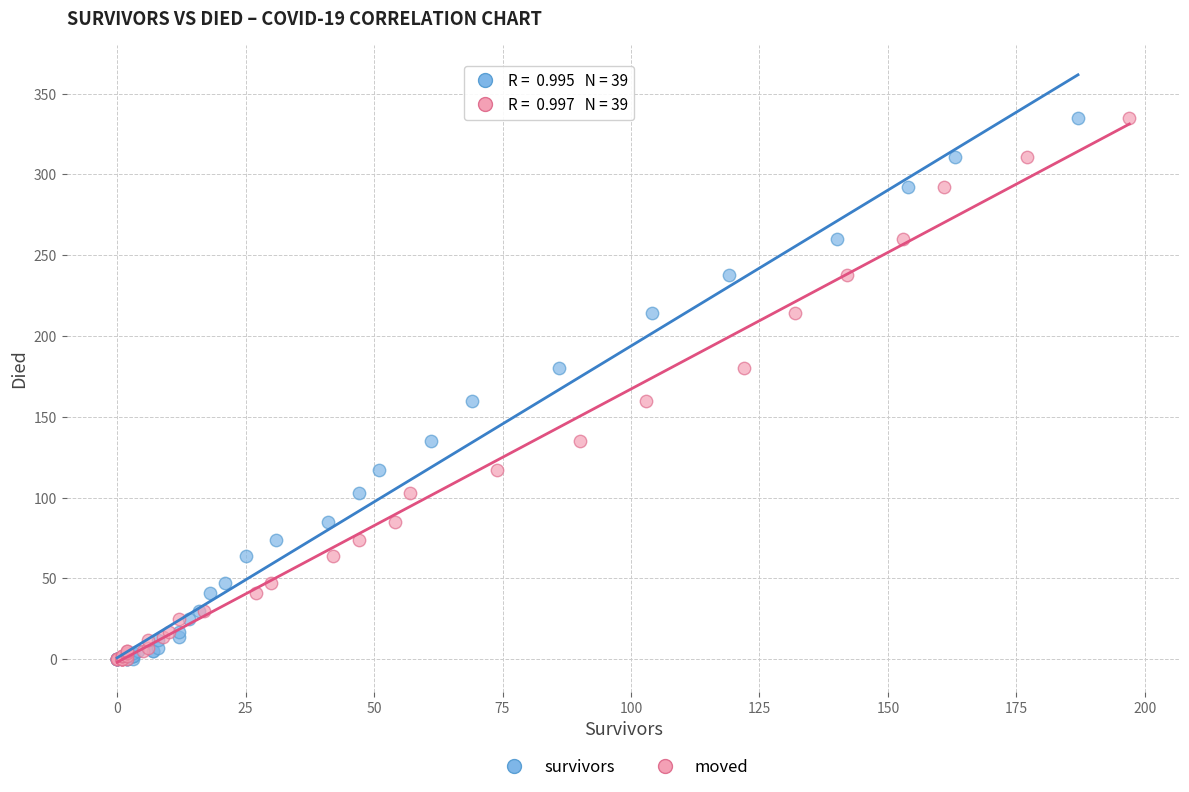

What are all the series names shown in the legend?

survivors, moved